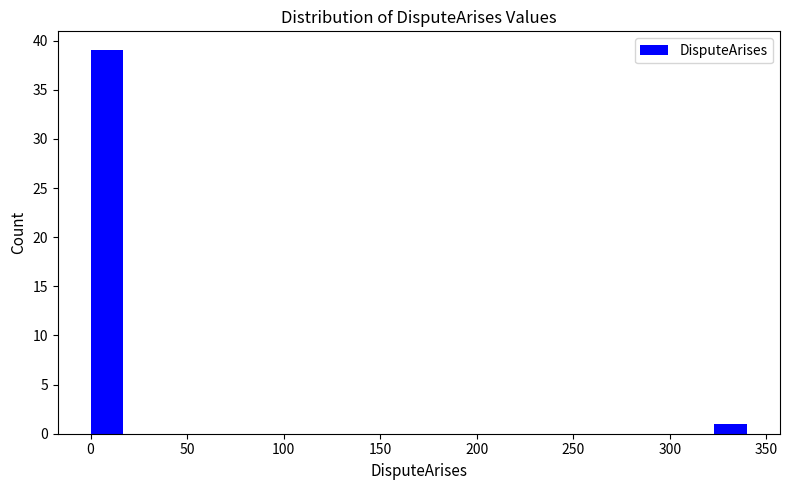

Around what value on the x-axis is the tallest bar? Give the approximate position of its centre, as read against the axis.

10